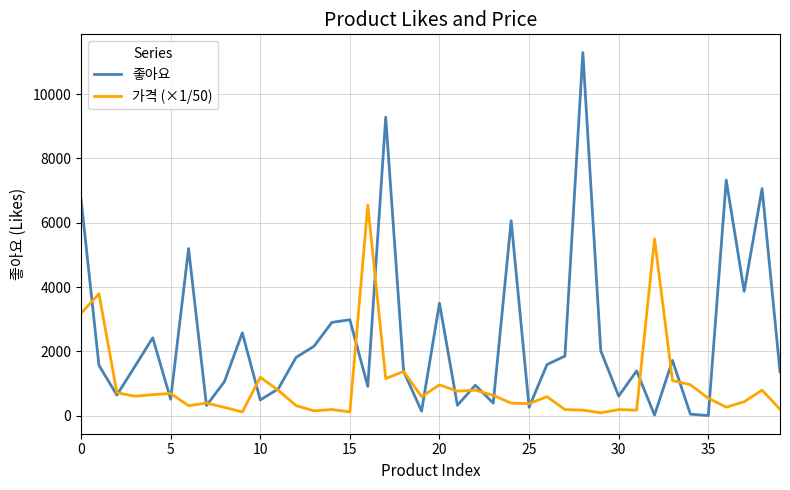

Rank the series by their maximum value, from highest to lowest.

좋아요, 가격 (×1/50)